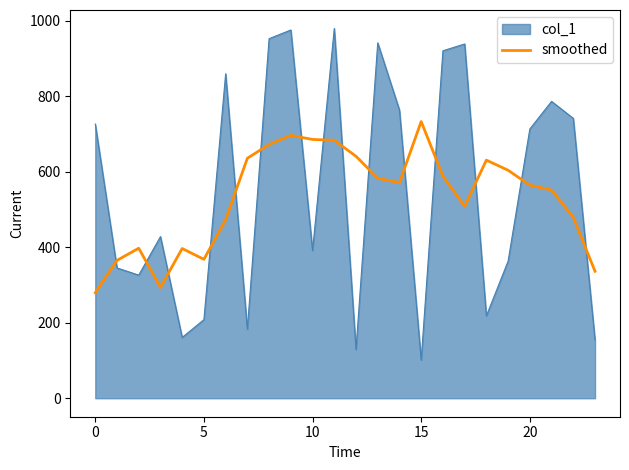

What is the greatest value displayed?

979.0